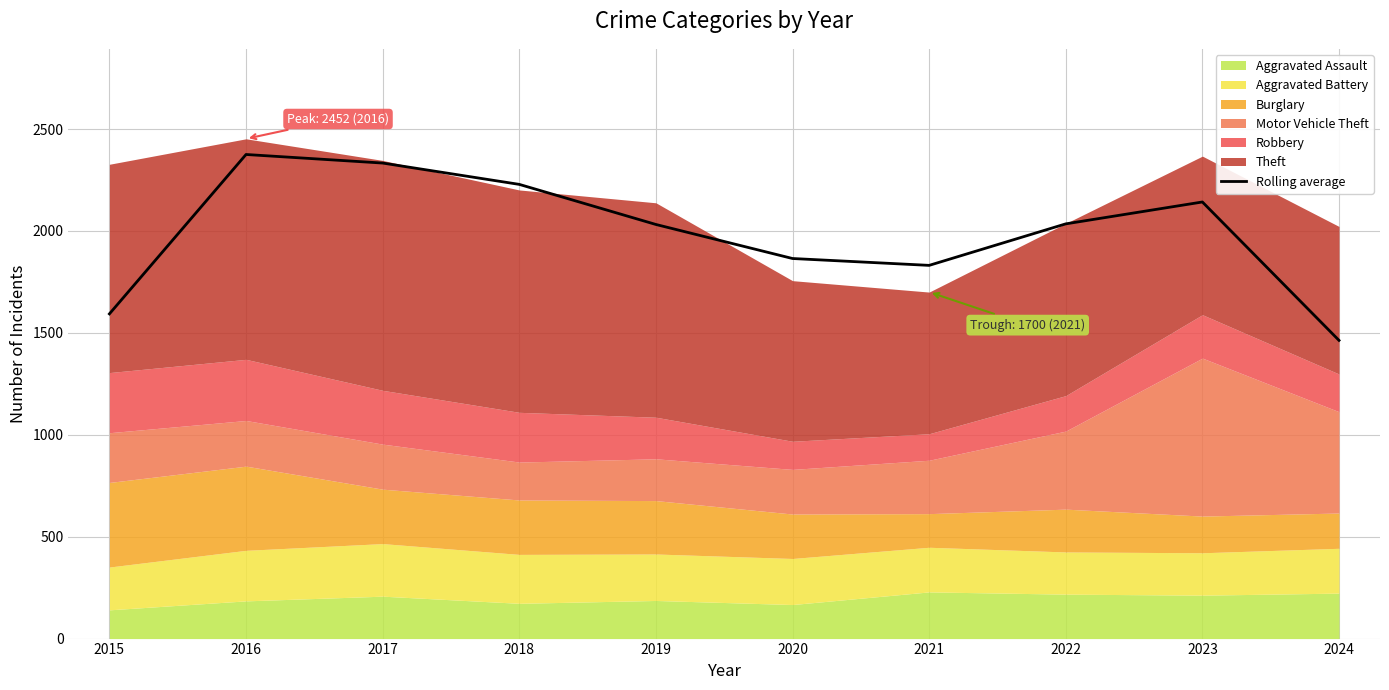

Which category has the lowest value across all series?

2024